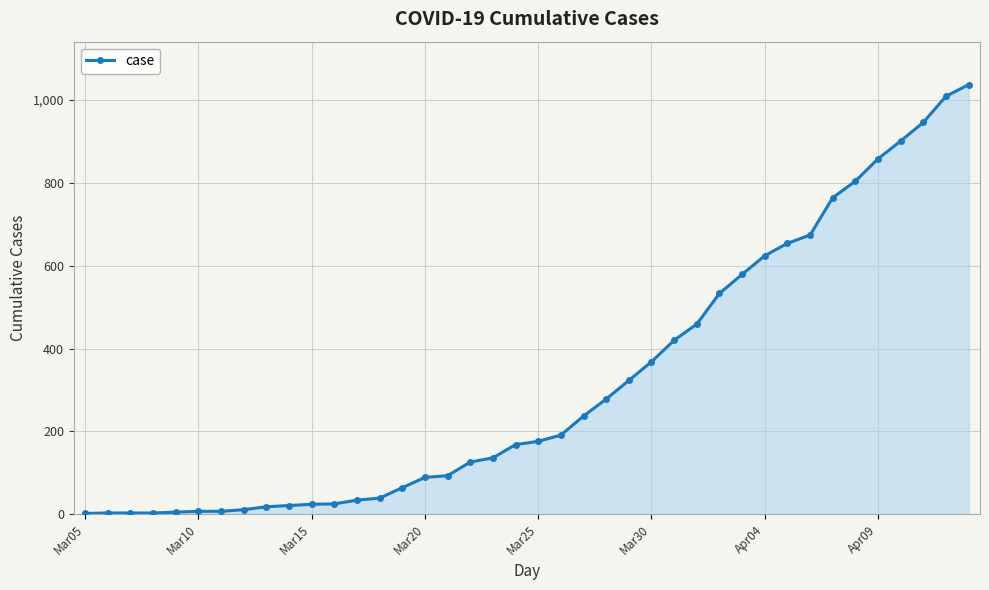

What is the average value?

318